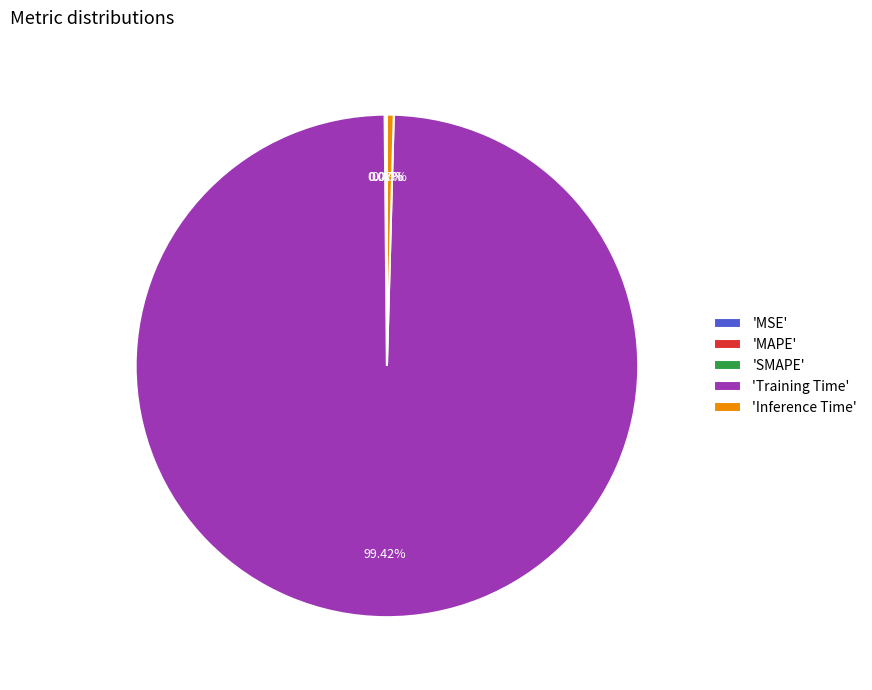

What is the majority slice?

'Training Time'